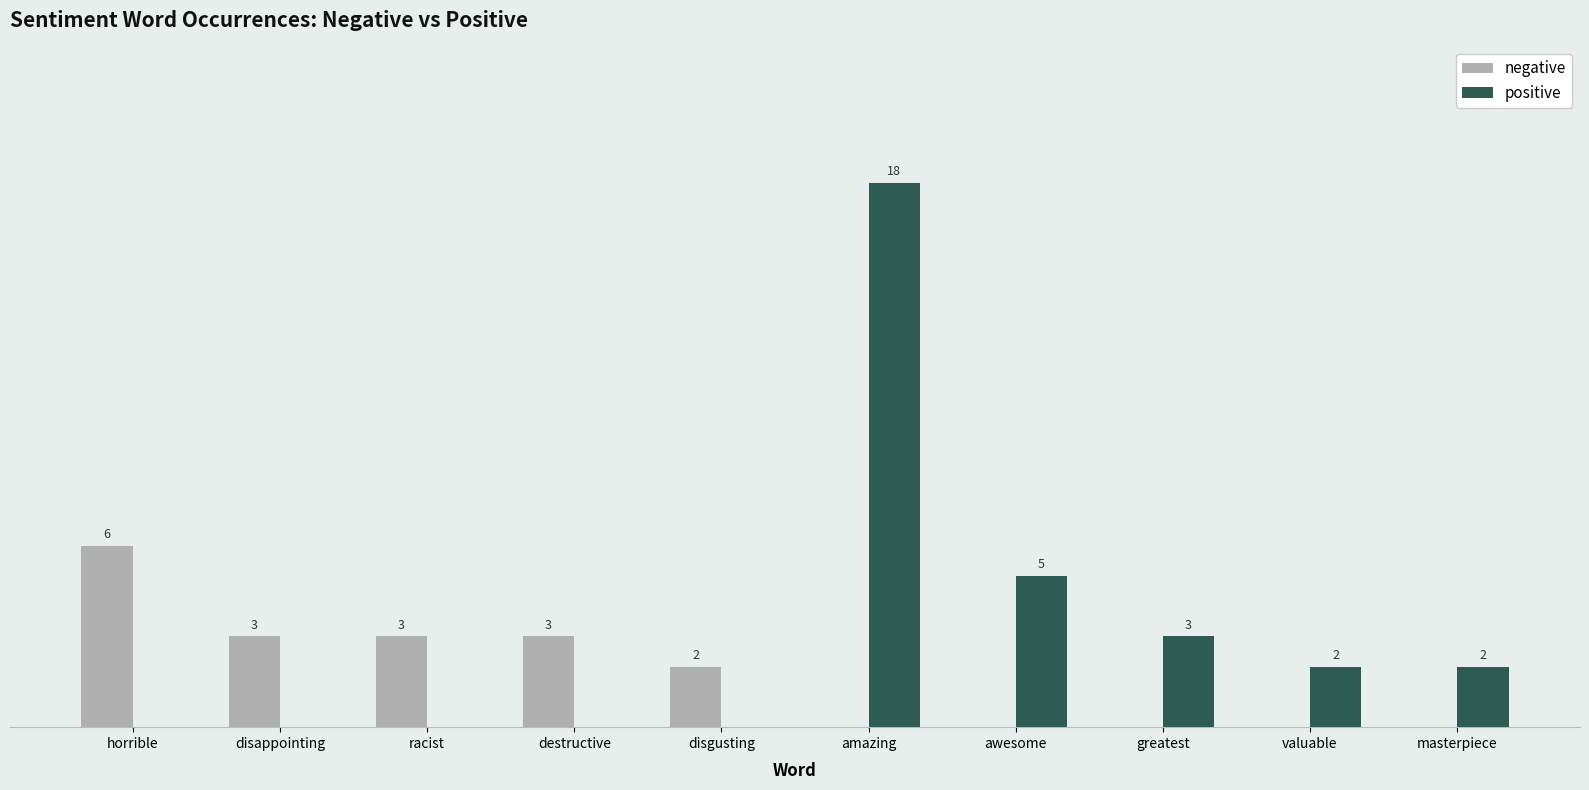

At which category does the chart reach its peak across all series?

amazing